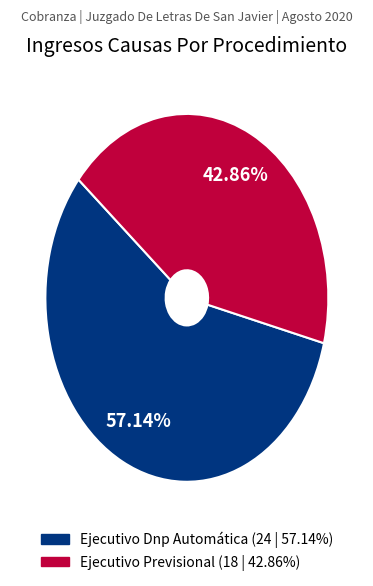

What percentage is the Ejecutivo Dnp Automática slice, to the nearest percent?

57%